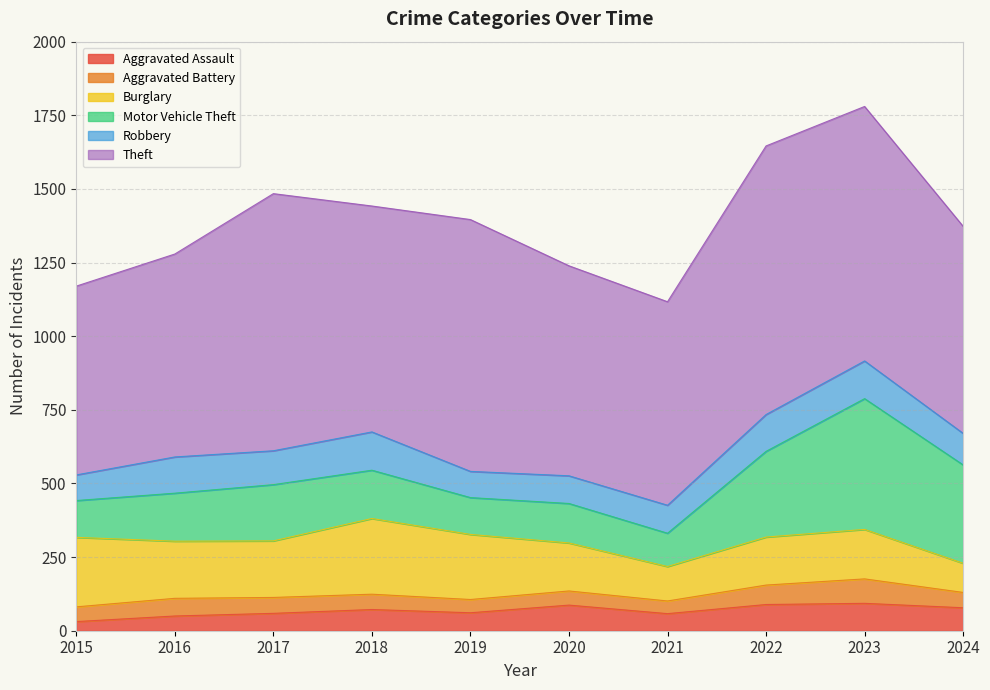

How many lines are shown in the chart?

6